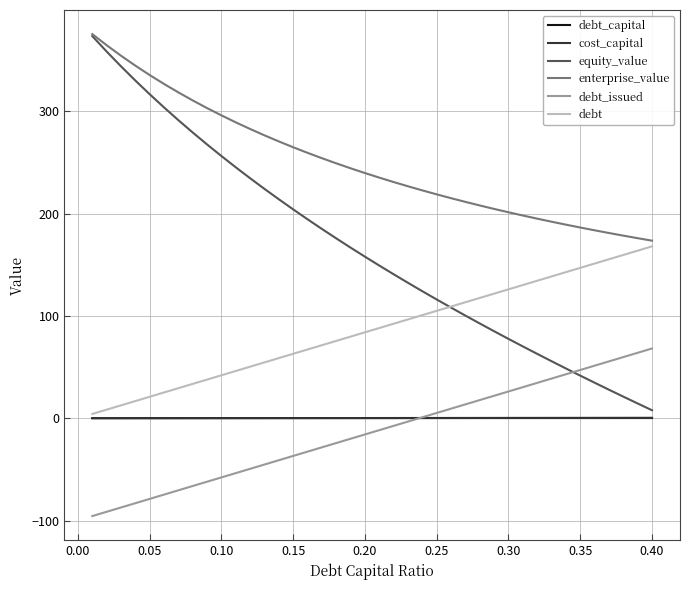

True or false: debt_issued and debt cross at least once.

False